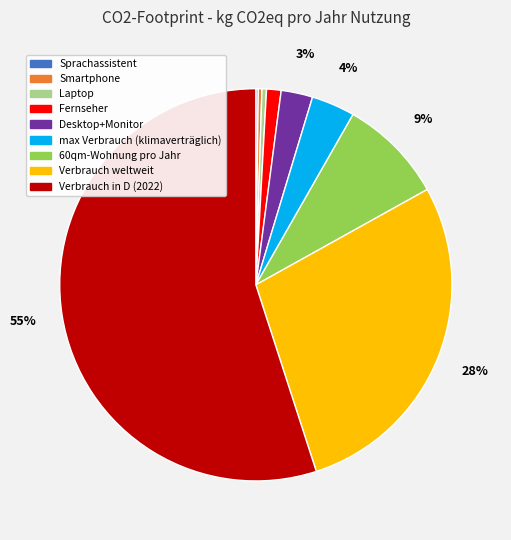

Do Smartphone and Verbrauch weltweit together represent more than half of the pie?

No